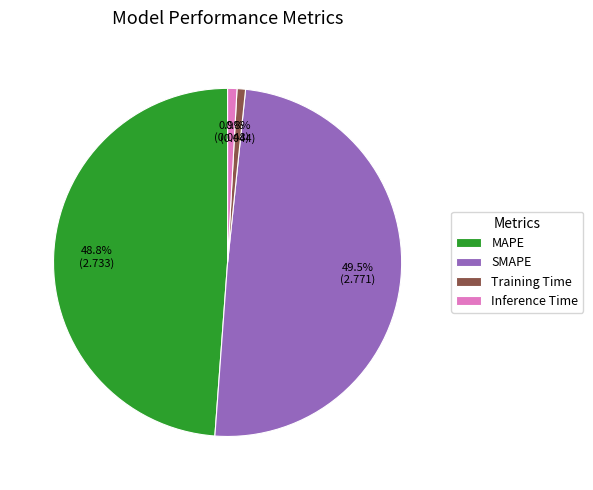

What is the total percentage of SMAPE and Inference Time?

50.4%